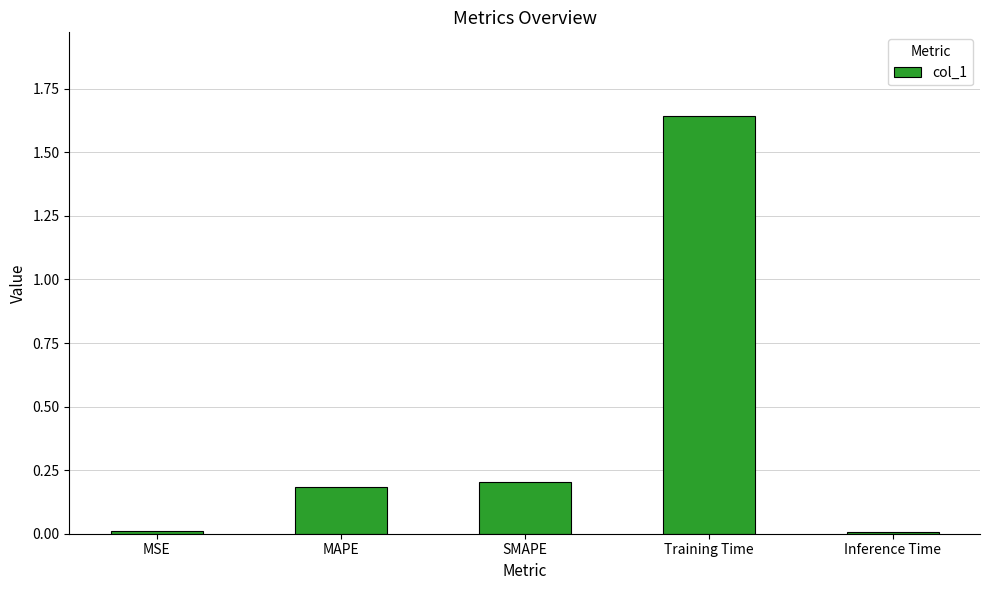

Is it true that the value at Training Time is 0.8?

False